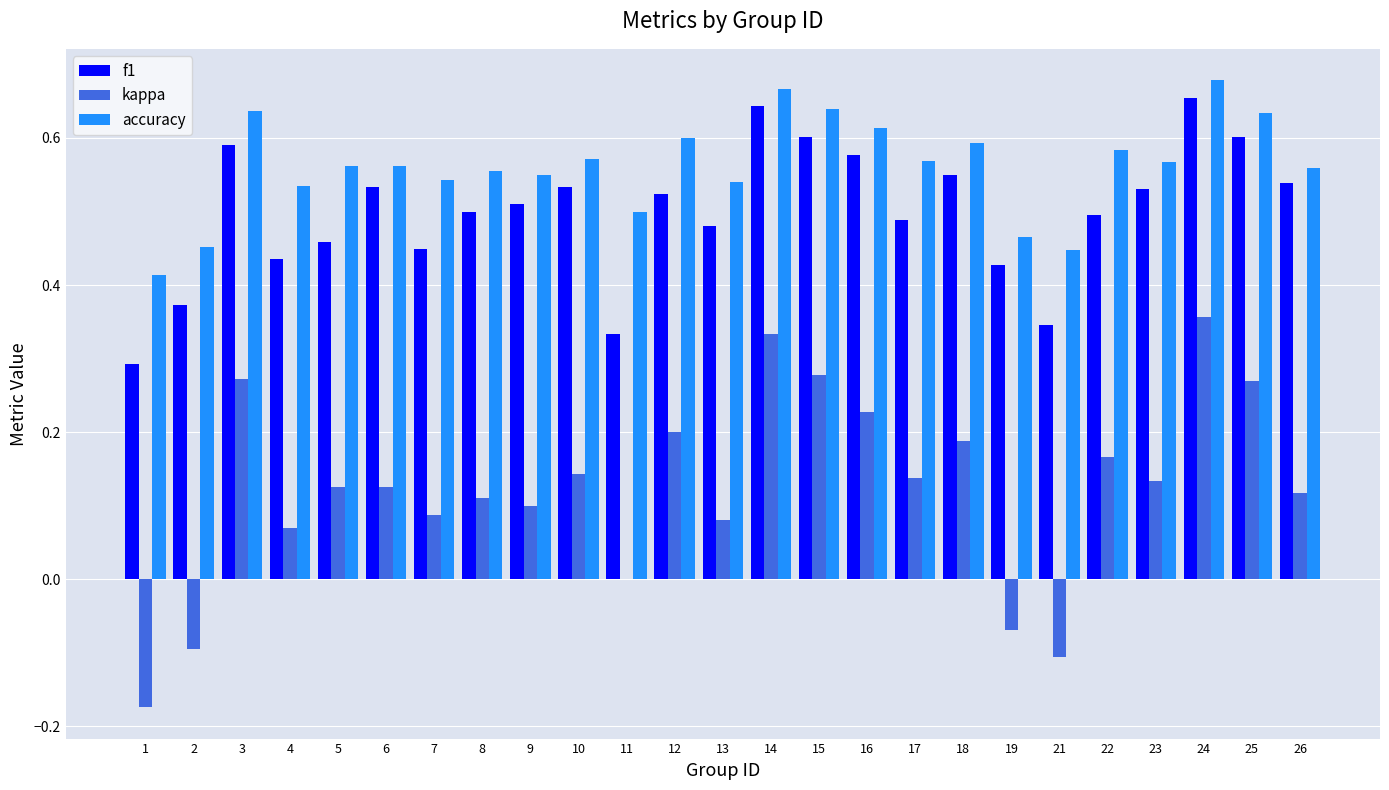

What is the sum of all f1 values?

12.5